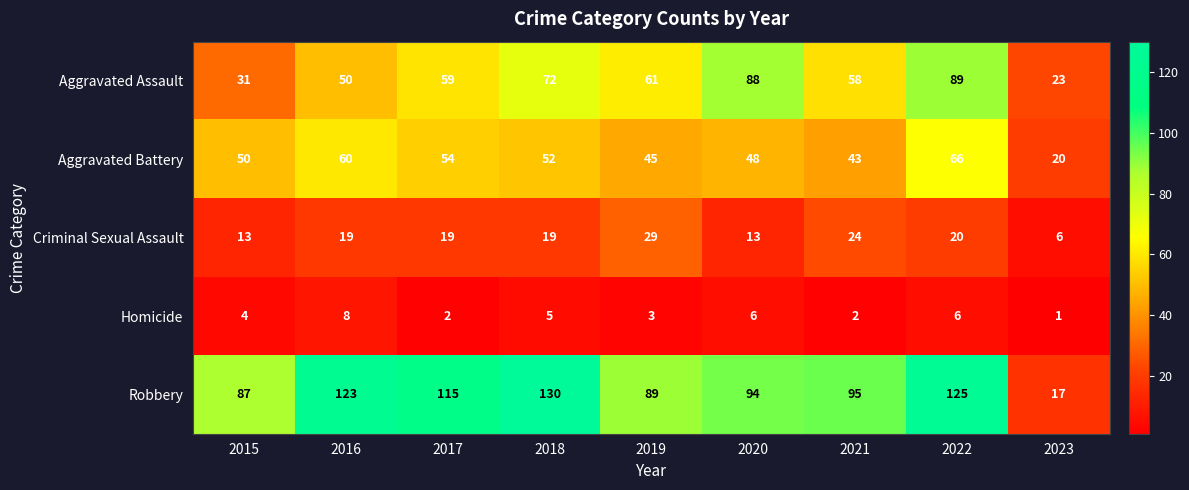

What is the maximum value shown in the chart?

130